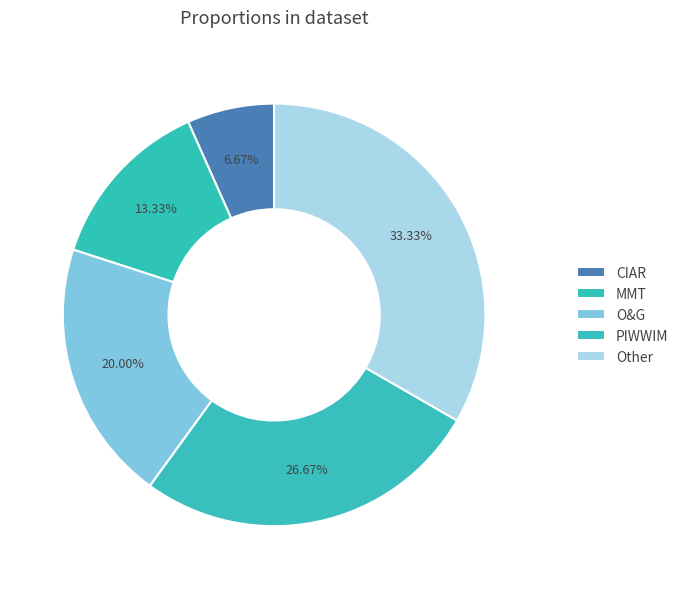

How much of the chart is everything except CIAR?

93.3%